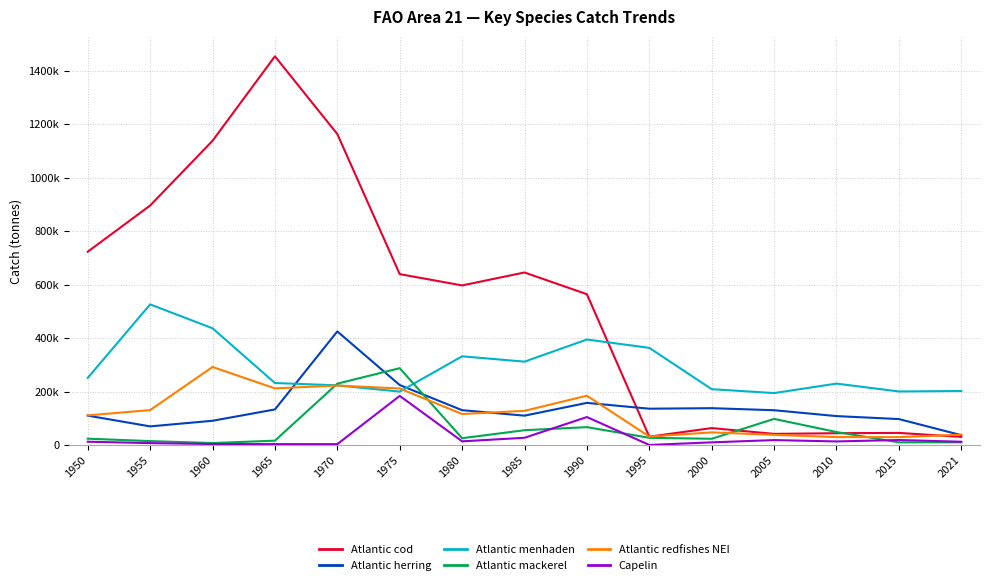

Rank the series at 2015 from lowest to highest value.

Atlantic mackerel, Capelin, Atlantic redfishes NEI, Atlantic cod, Atlantic herring, Atlantic menhaden